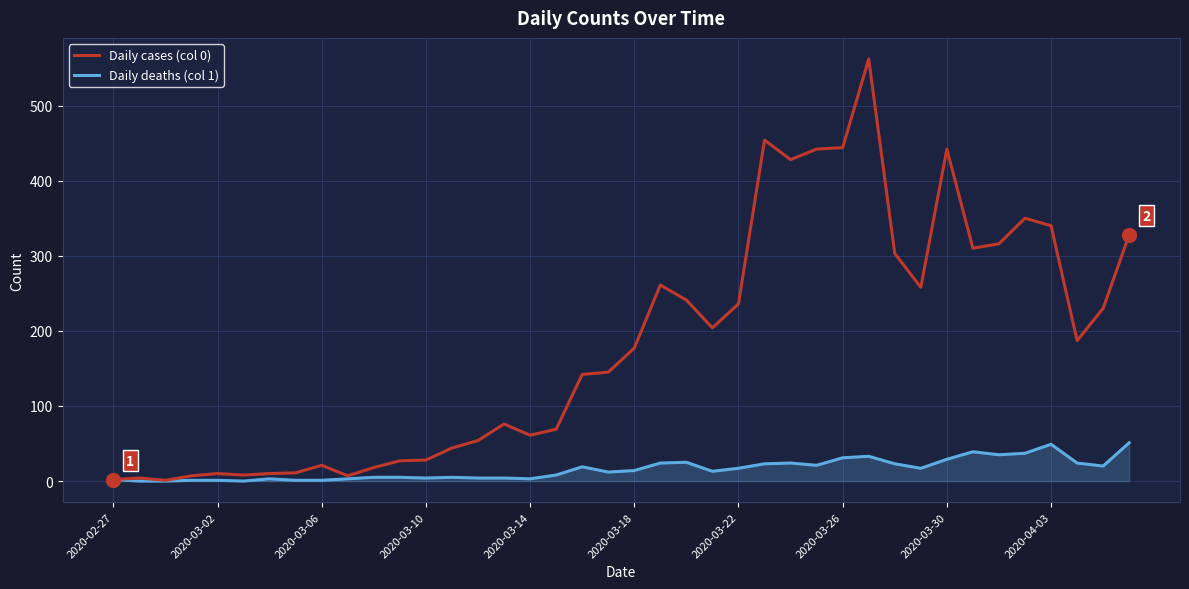

Which series has the widest spread of values?

Daily cases (col 0)